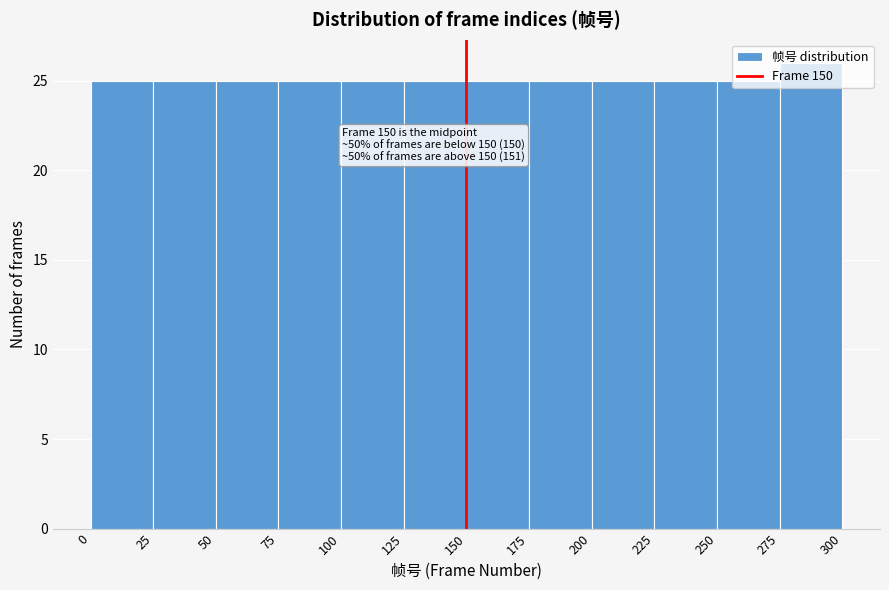

Which range on the x-axis has the tallest bar?

275 to 300